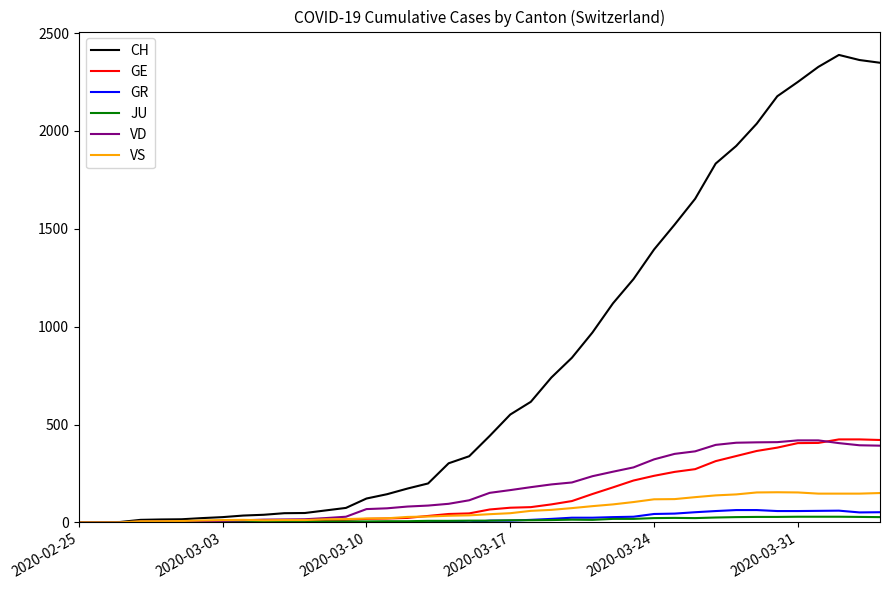

Which series has the widest spread of values?

CH